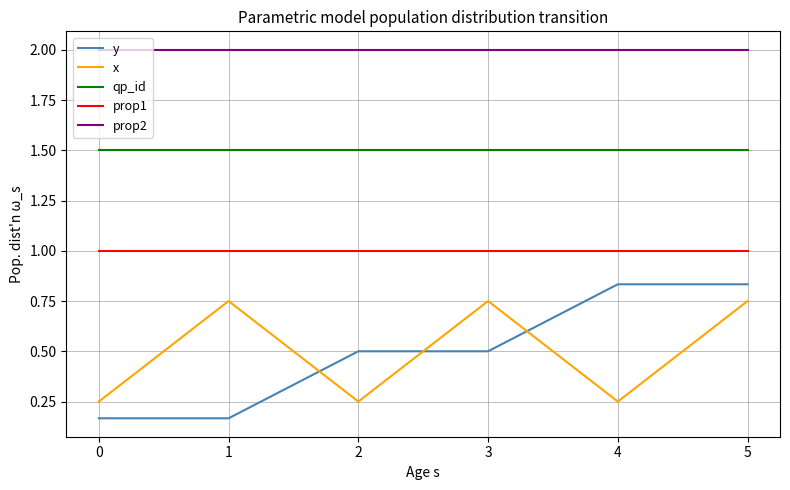

What is the highest value of the prop2 series?

2.0